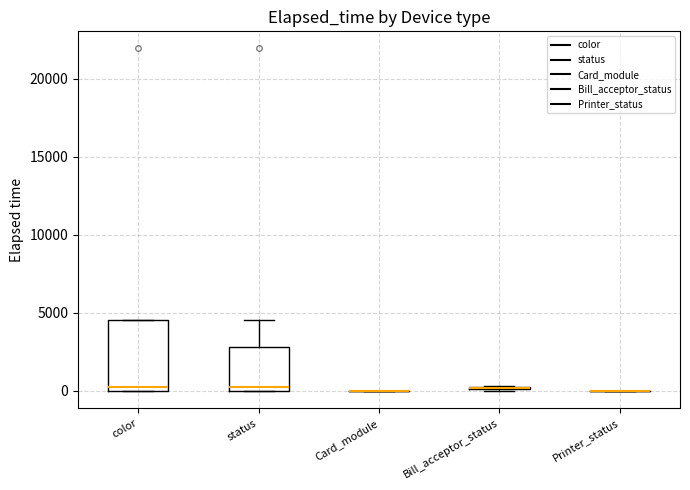

Comparing the boxes themselves (not the whiskers), which one is the tallest?

color